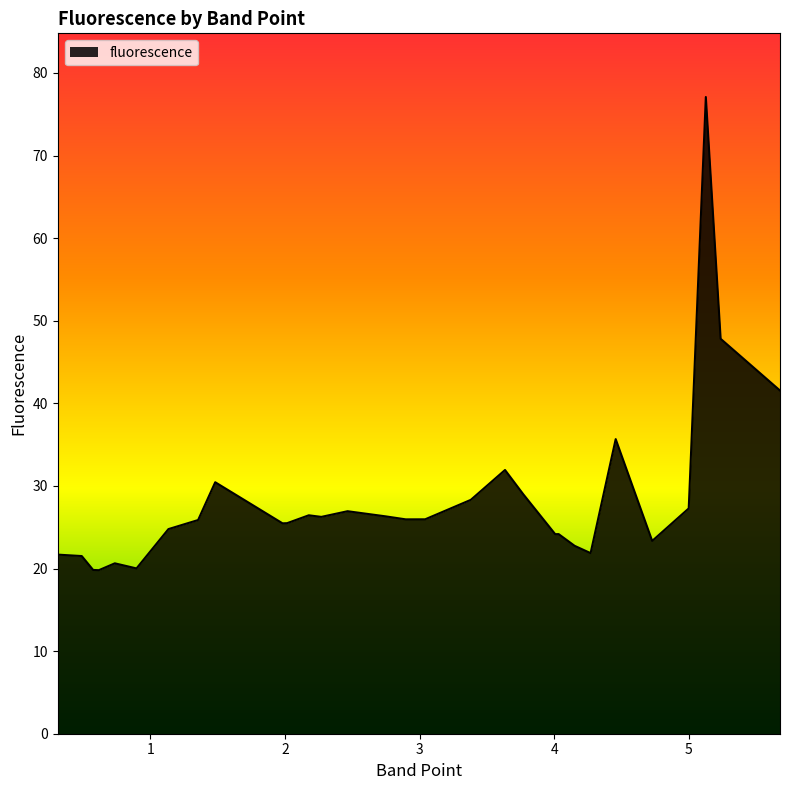

What is the maximum value shown in the chart?

77.1